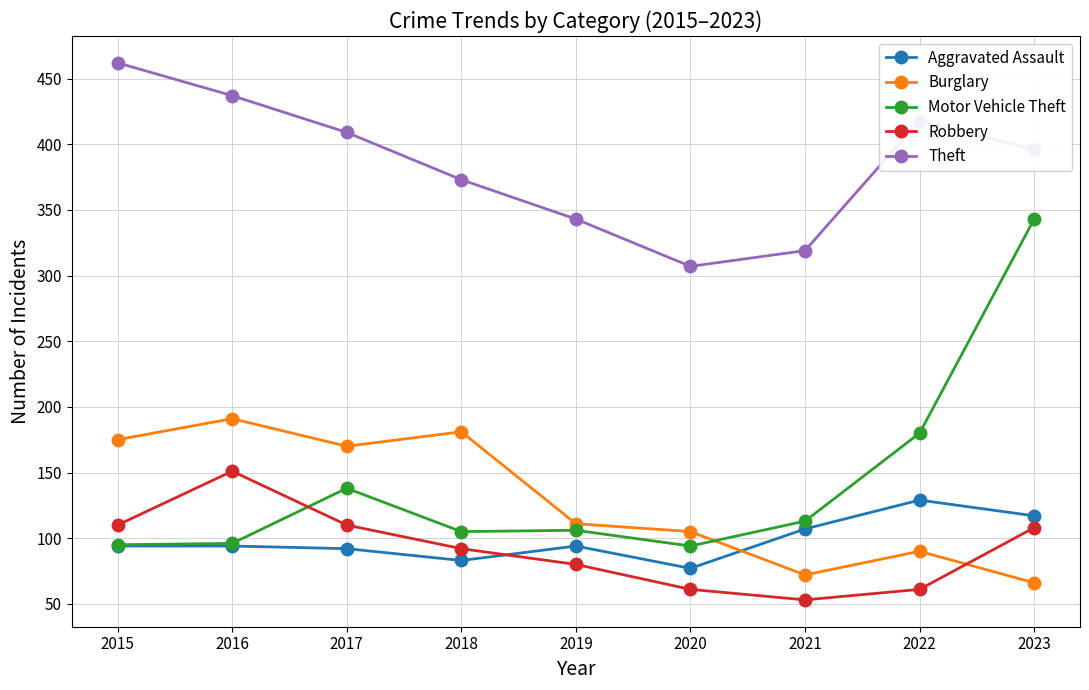

What is the difference between the Aggravated Assault values at 2020 and 2017?

15